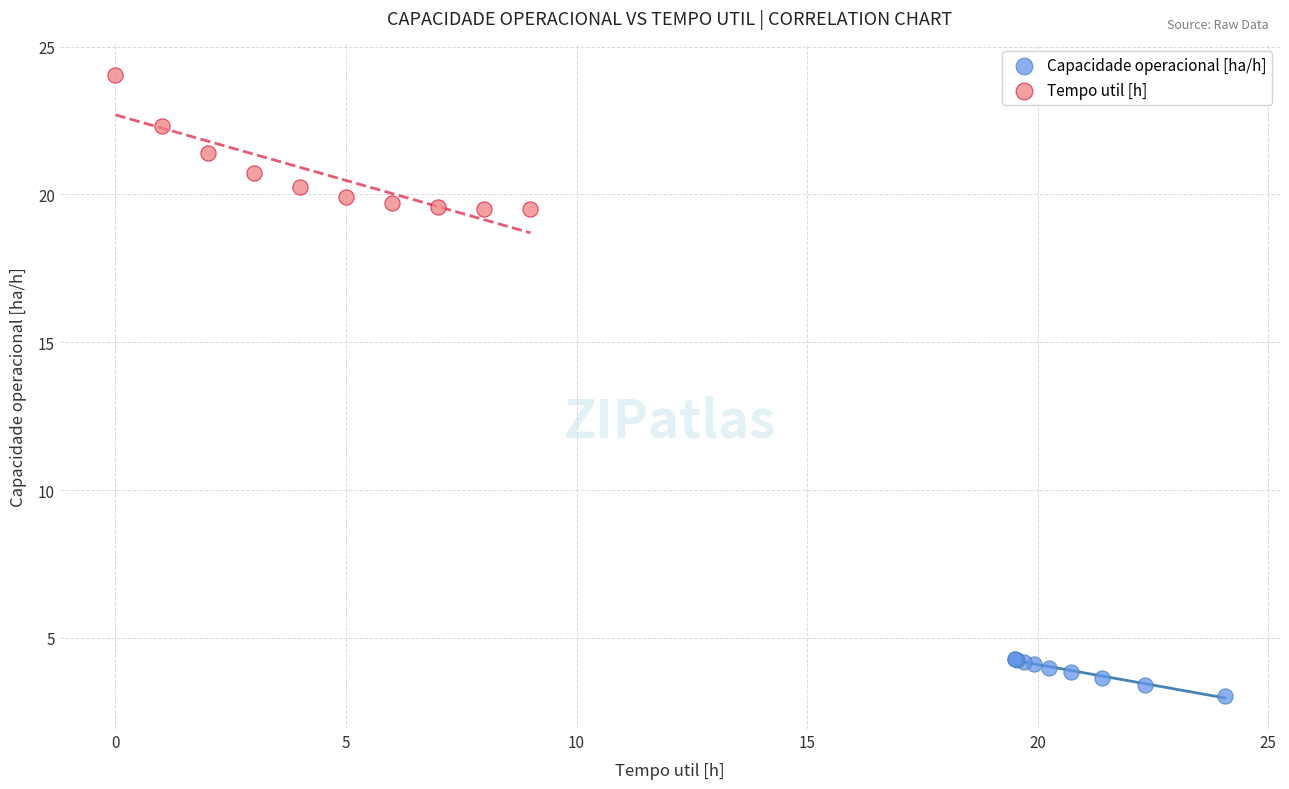

Which series contains the lowest Y value?

Capacidade operacional [ha/h]